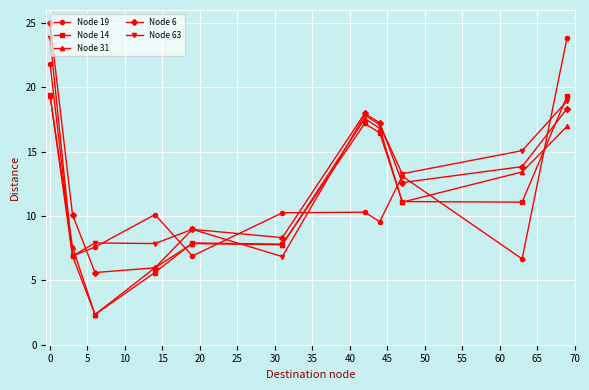

What is the minimum value shown in the chart?

2.3